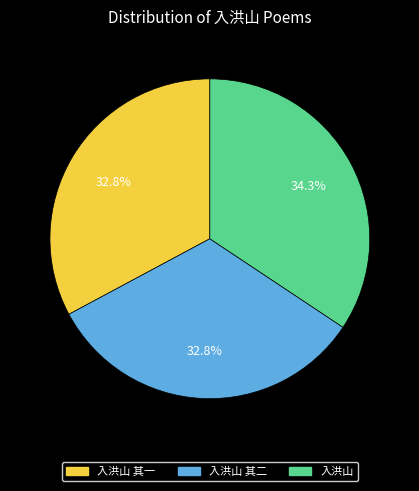

Is there any slice that represents more than half of the pie?

No